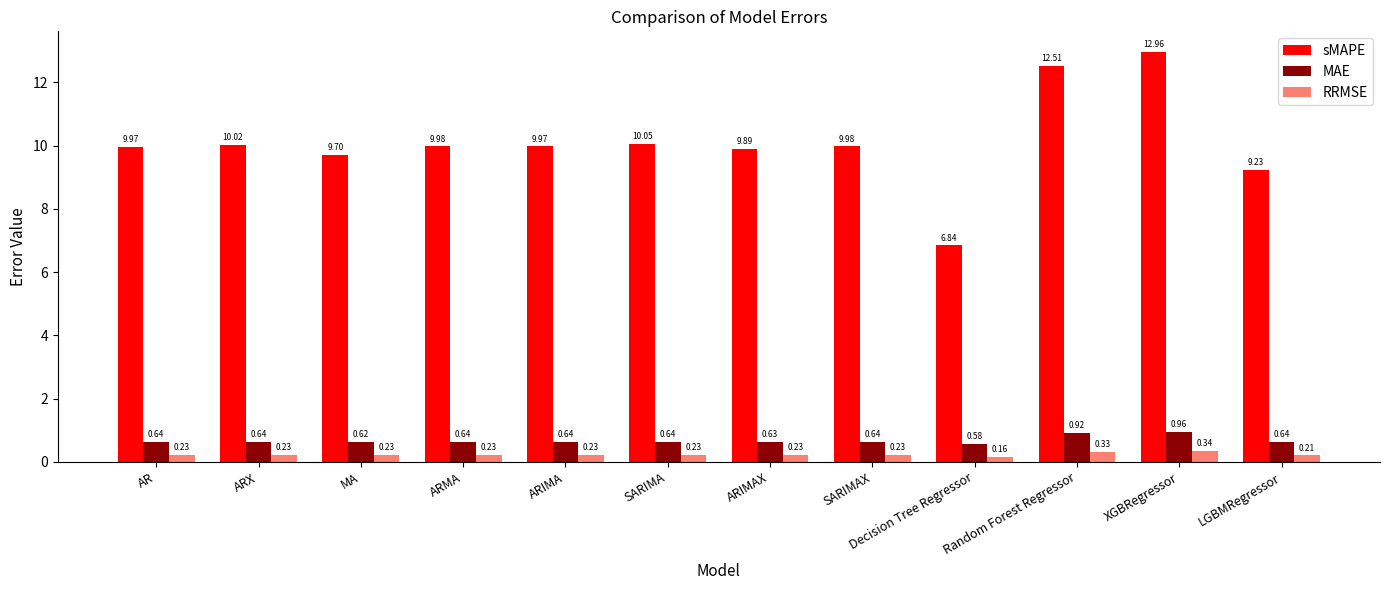

List the series in order of their peak value, highest first.

sMAPE, MAE, RRMSE